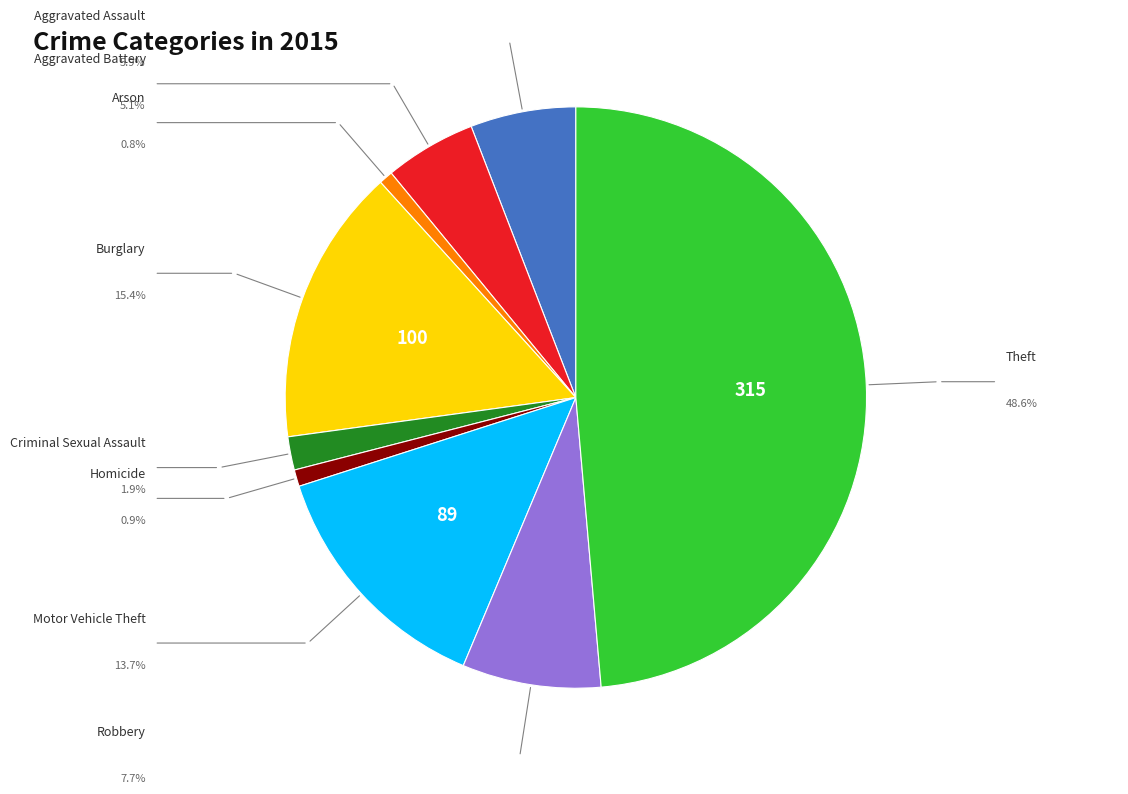

Does any single category account for the majority?

No